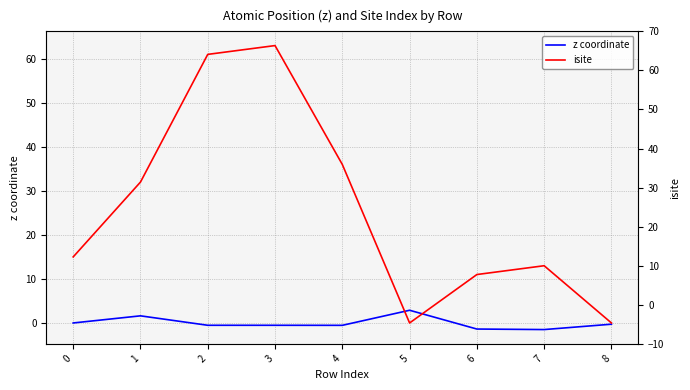

How many series are shown in this chart?

2